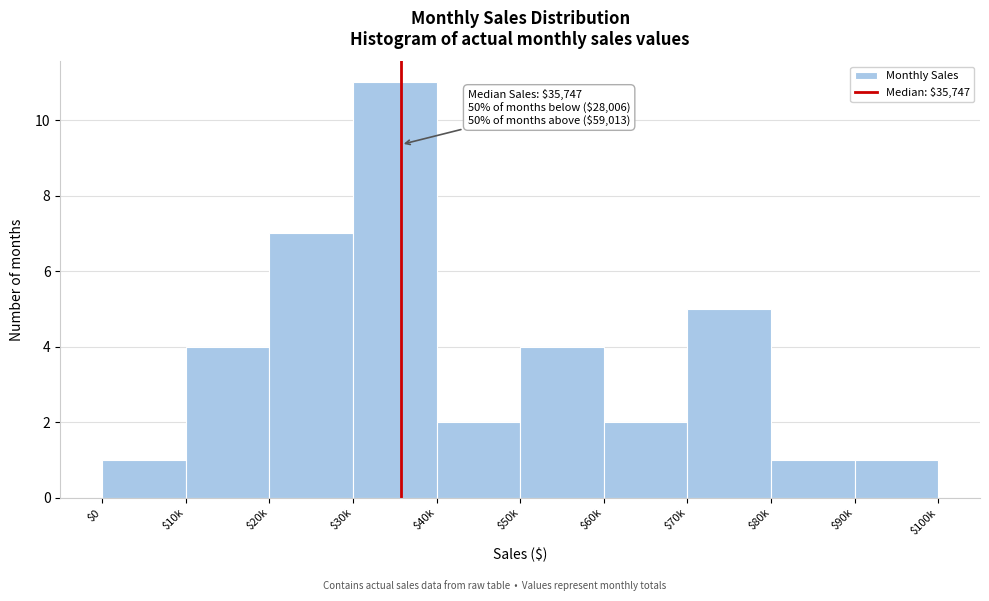

Reading left to right, list all the values displayed in this chart.

1	4	7	11	2	4	2	5	1	1